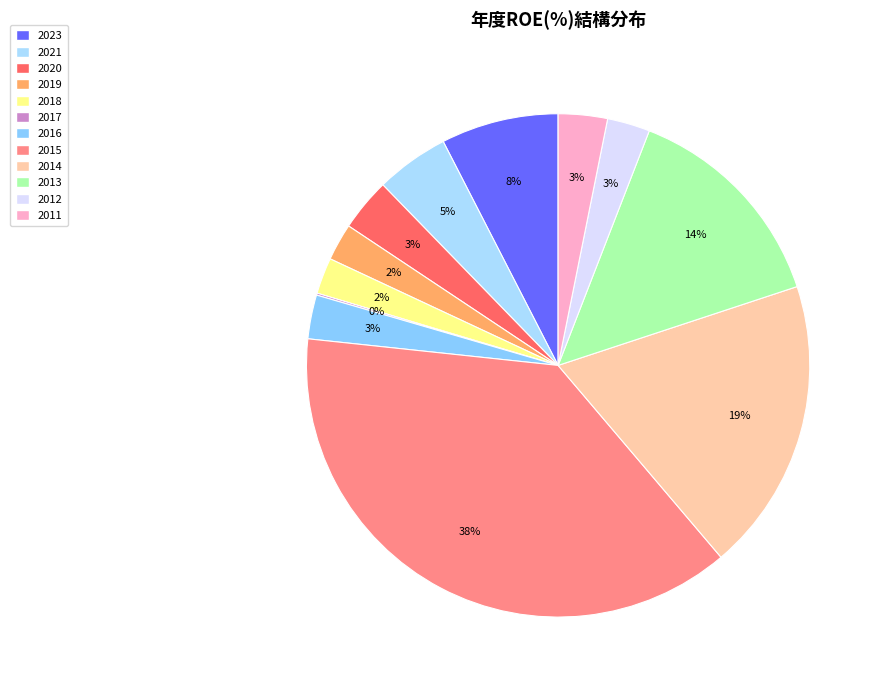

Combined, what portion of the pie is 2015 and 2016?

40.7%